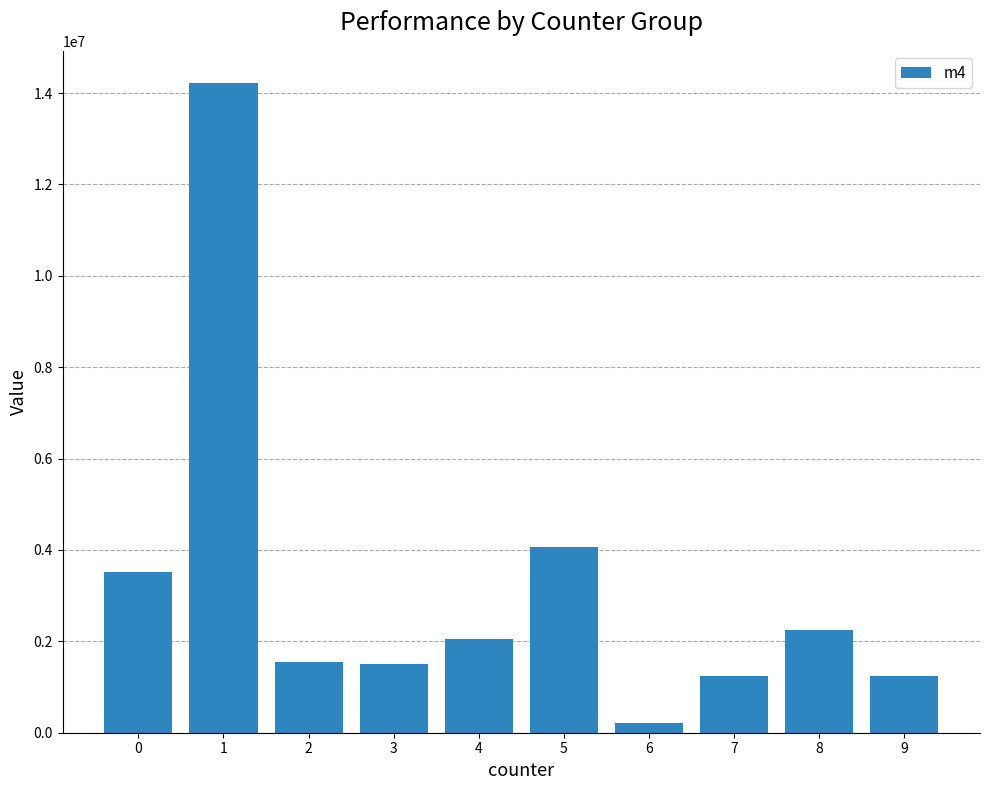

What is the change in value from 2 to 5?

+2516945.3